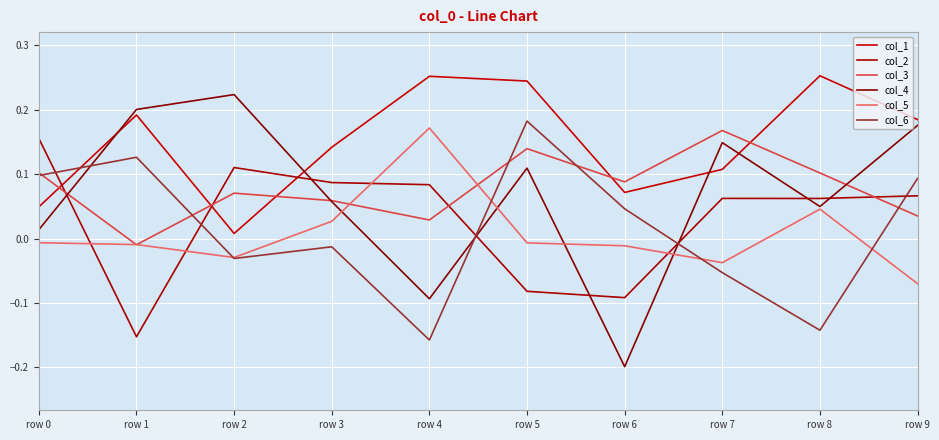

Is the value of col_1 at row 6 greater than the value of col_5 at row 7?

Yes